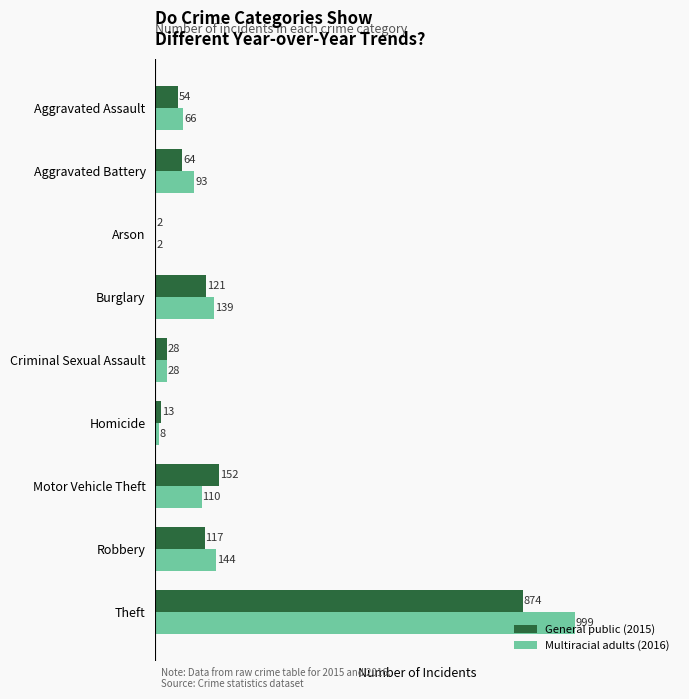

Which label corresponds to the largest value in the chart?

Theft